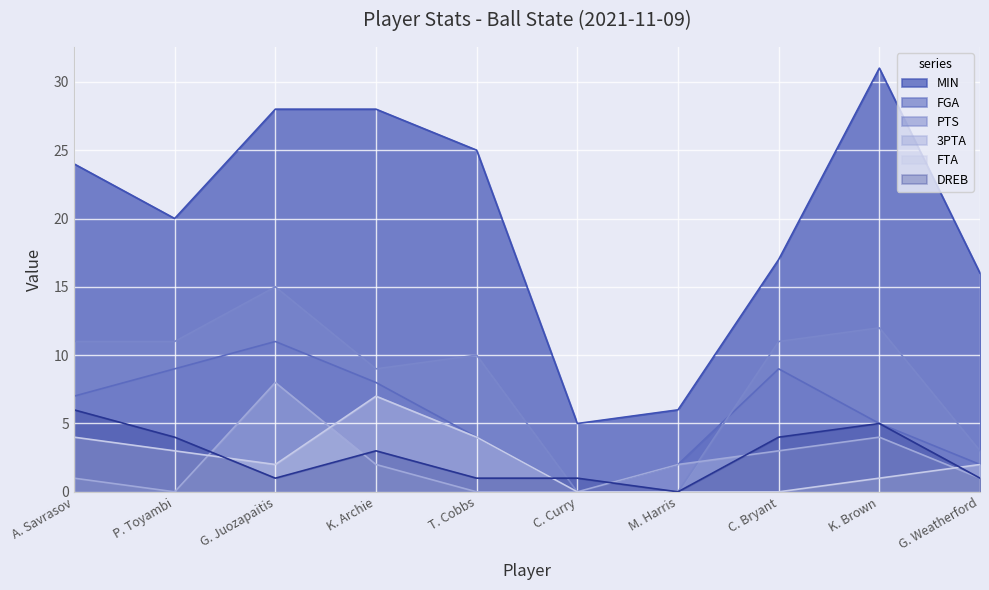

How many interior local peaks does the DREB series have?

2